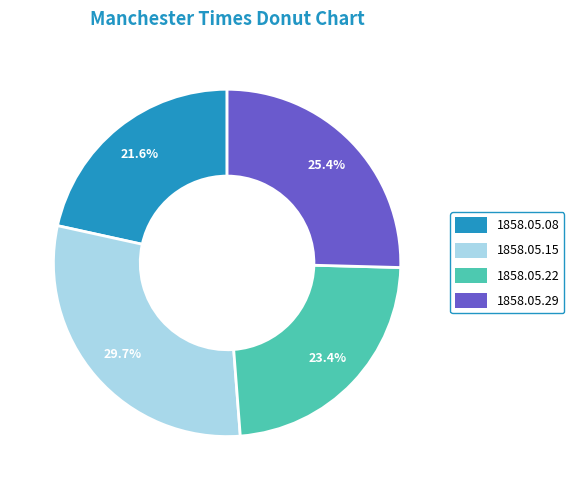

Does any single category account for the majority?

No